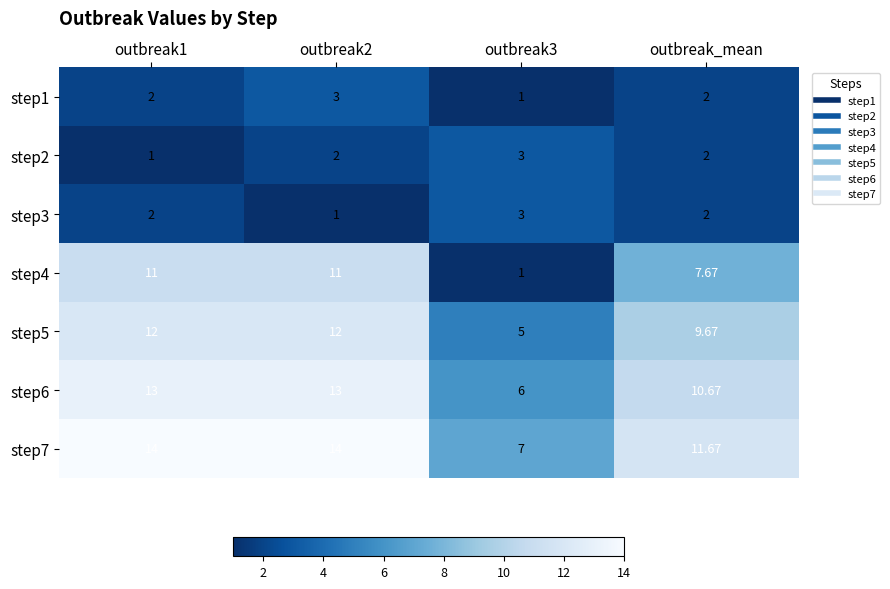

Is the value of step4 at outbreak3 greater than the value of step5 at outbreak2?

No